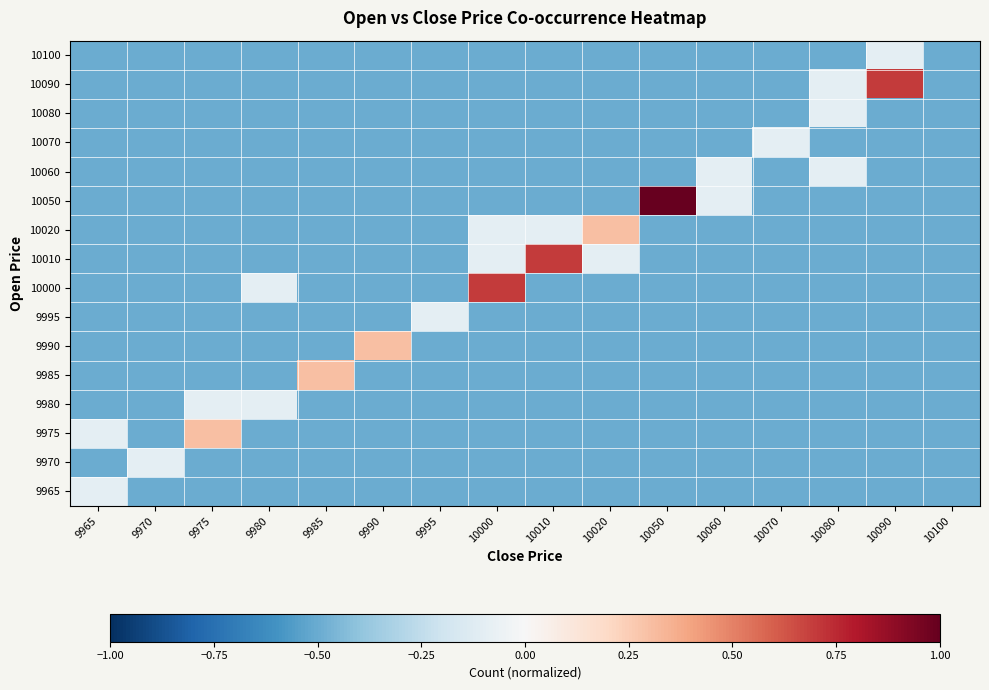

Count the number of categories in the chart.

16